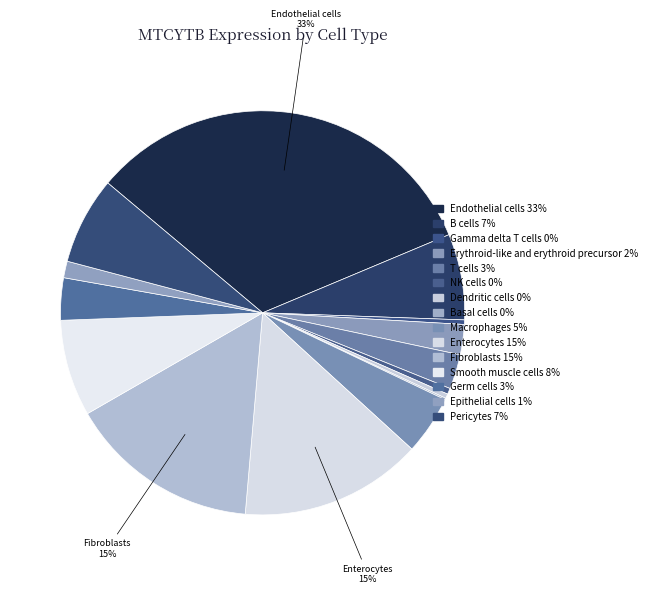

Does any single category account for the majority?

No